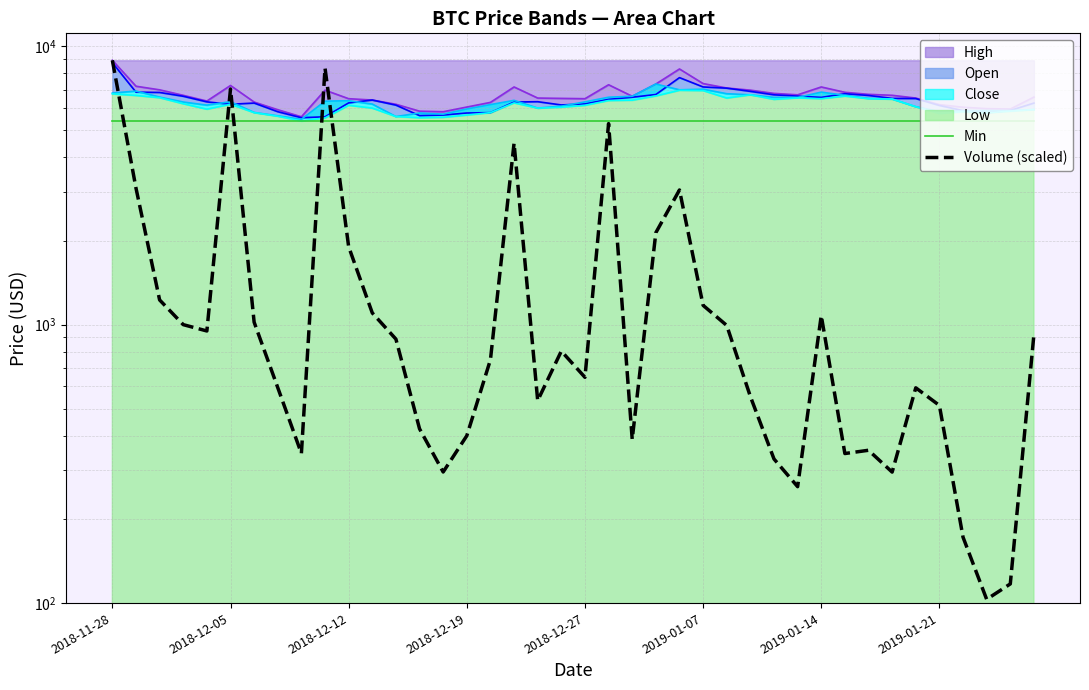

Where is Min nearest to the value 5393?

2018-11-28